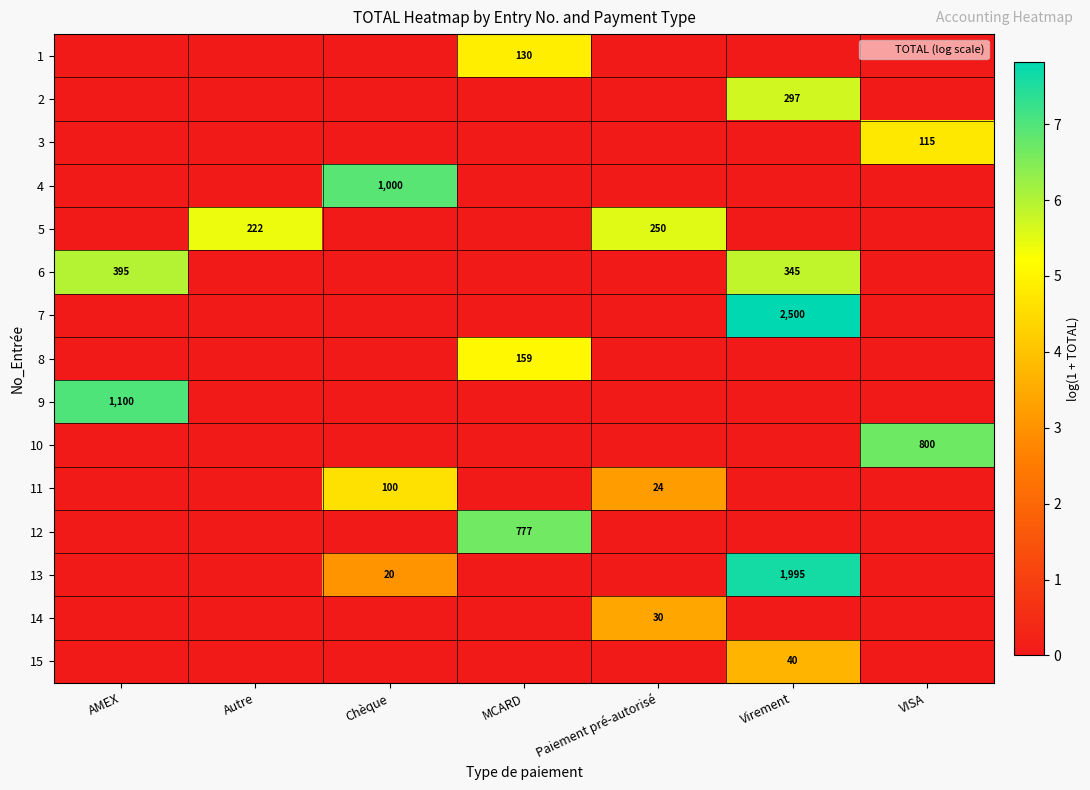

Where is 3 nearest to the value 2?

AMEX